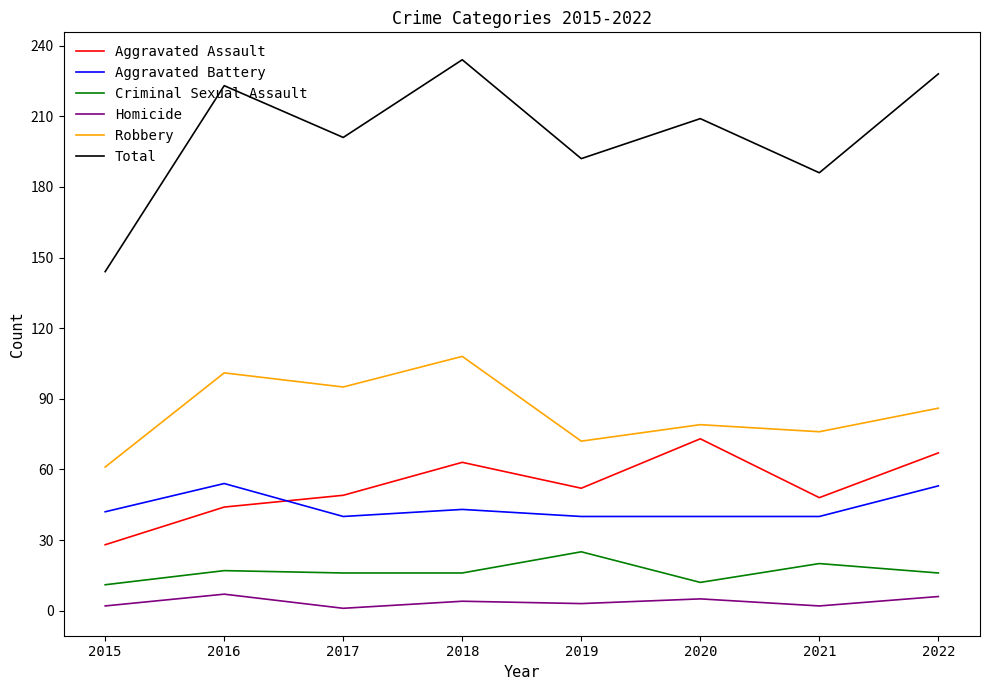

In Robbery, how many points are lower than both neighbors (excluding endpoints)?

3